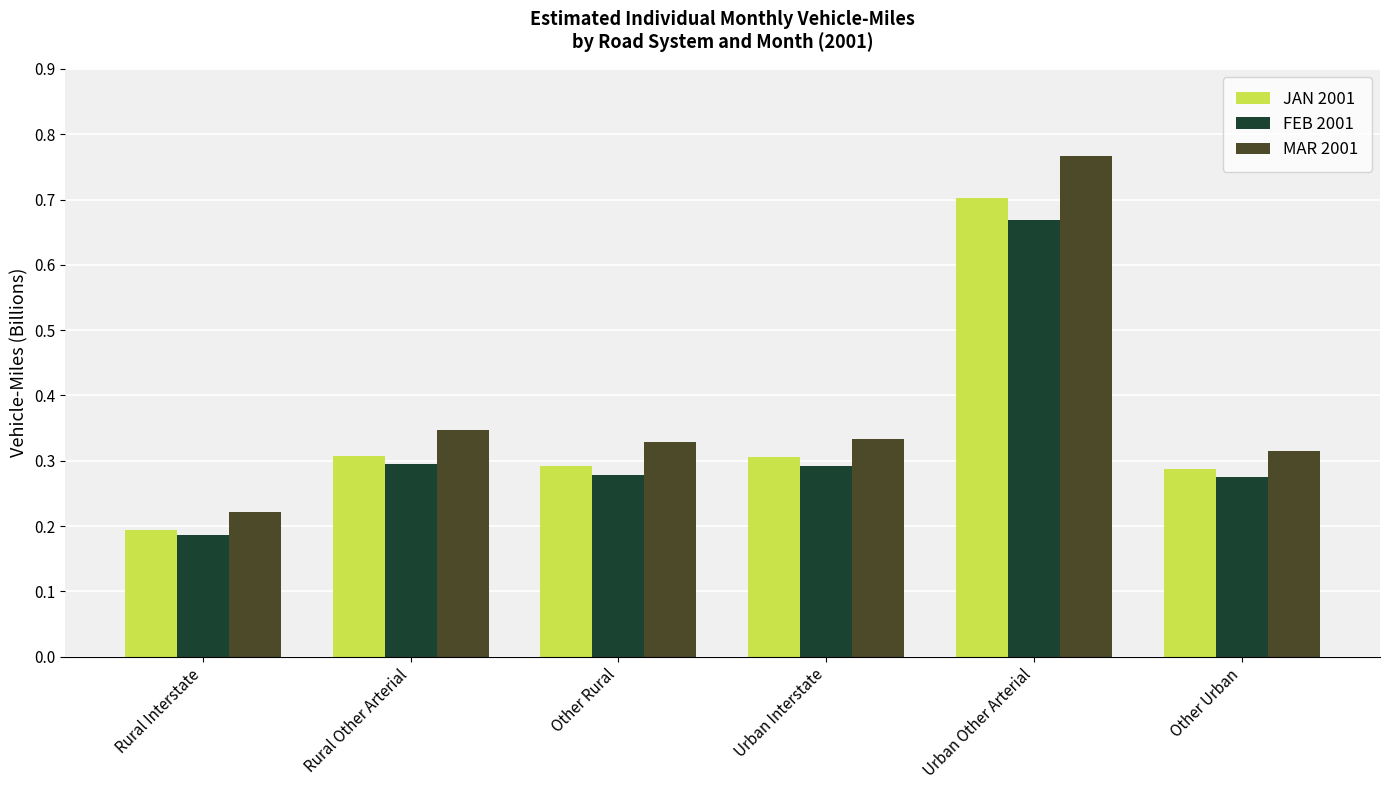

What is the label of the 4th bar from the left?

Urban Interstate